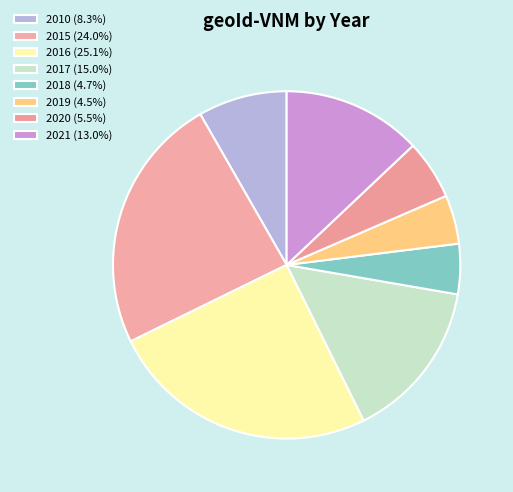

How much of the chart is everything except 2018?

95.3%